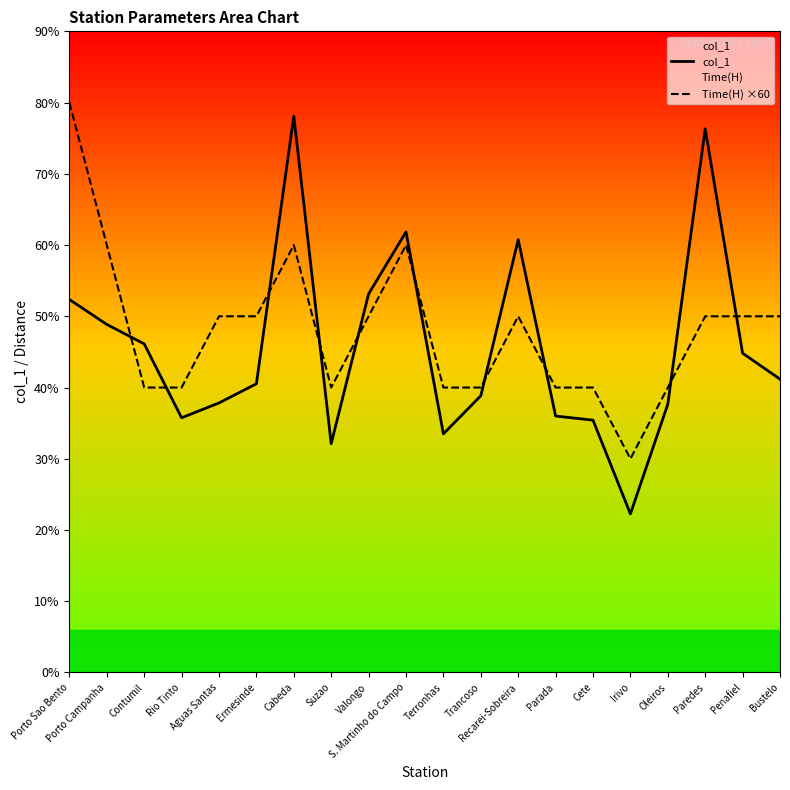

Between Parada and Contumil, which is larger?

Contumil